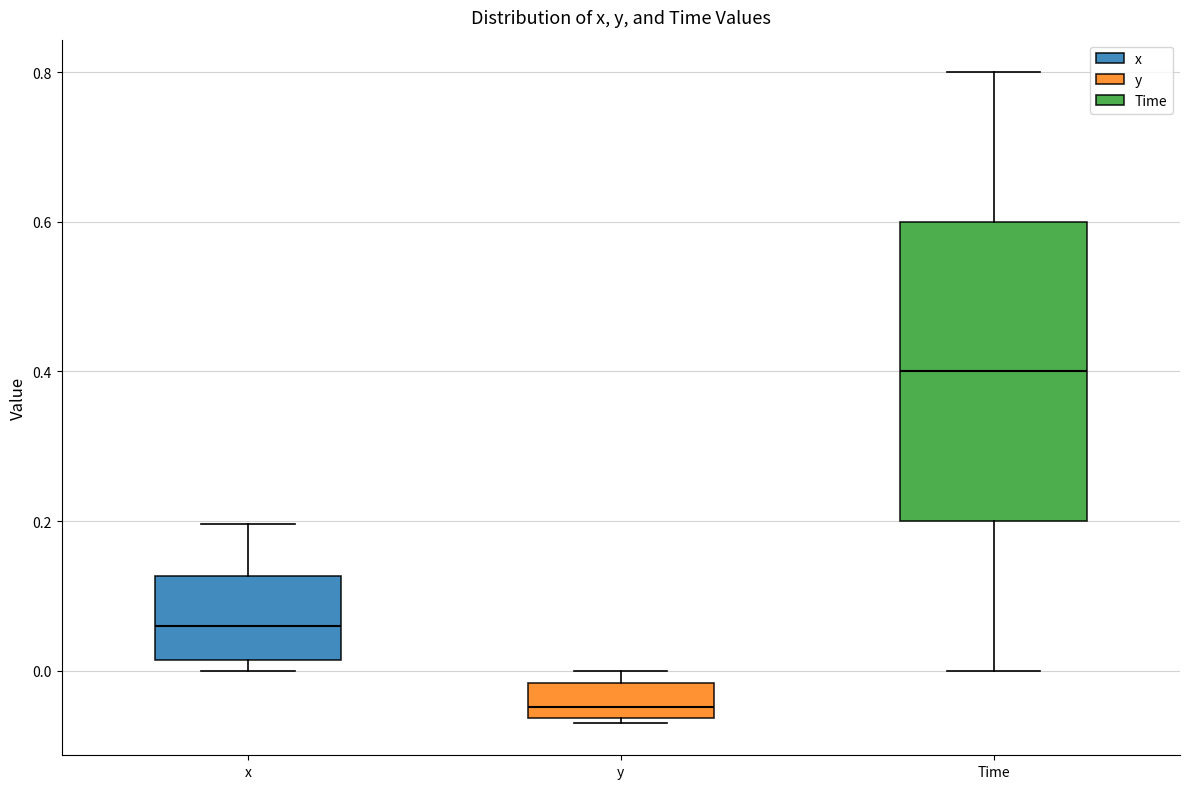

Comparing the boxes themselves (not the whiskers), which one is the tallest?

Time